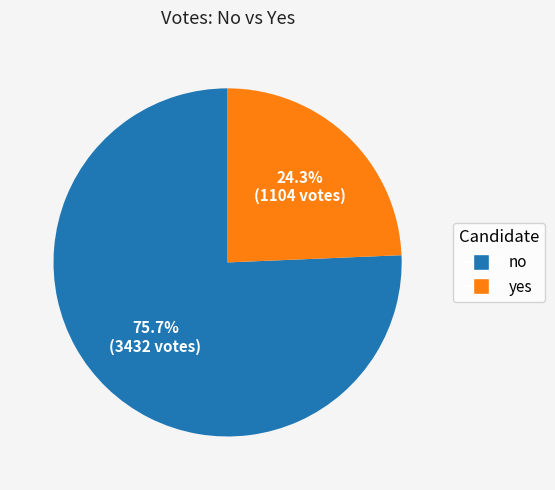

To the nearest percent, what is the average slice percentage?

50%